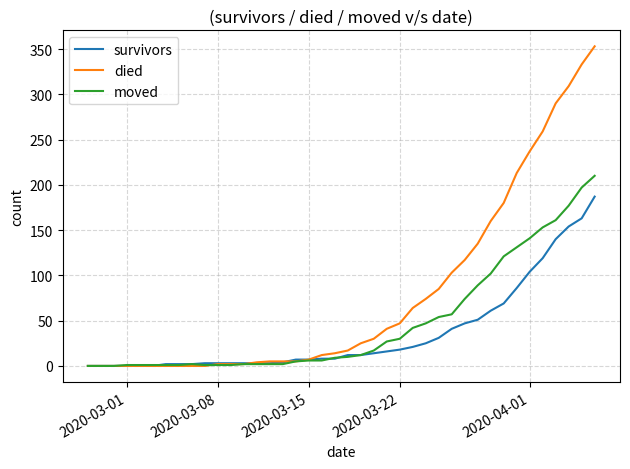

Which series has the largest total across all categories?

died